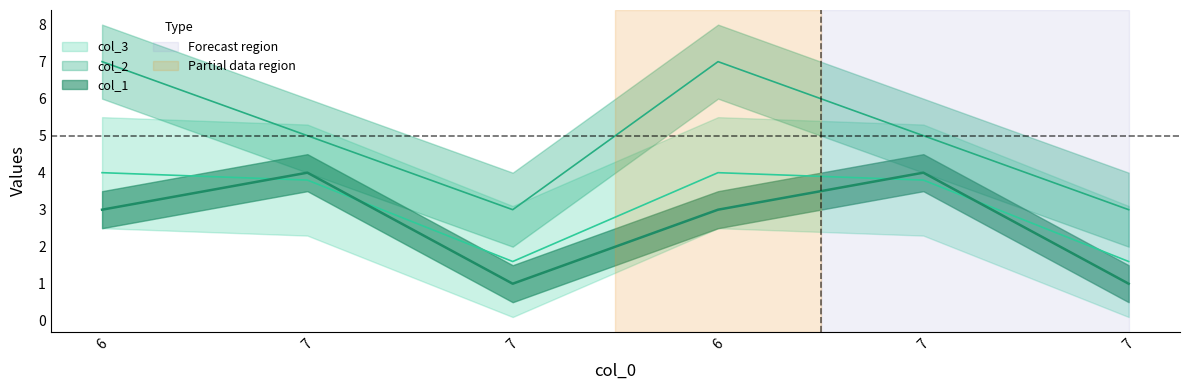

At 7, list the series in order from smallest to largest.

col_3, col_1, col_2